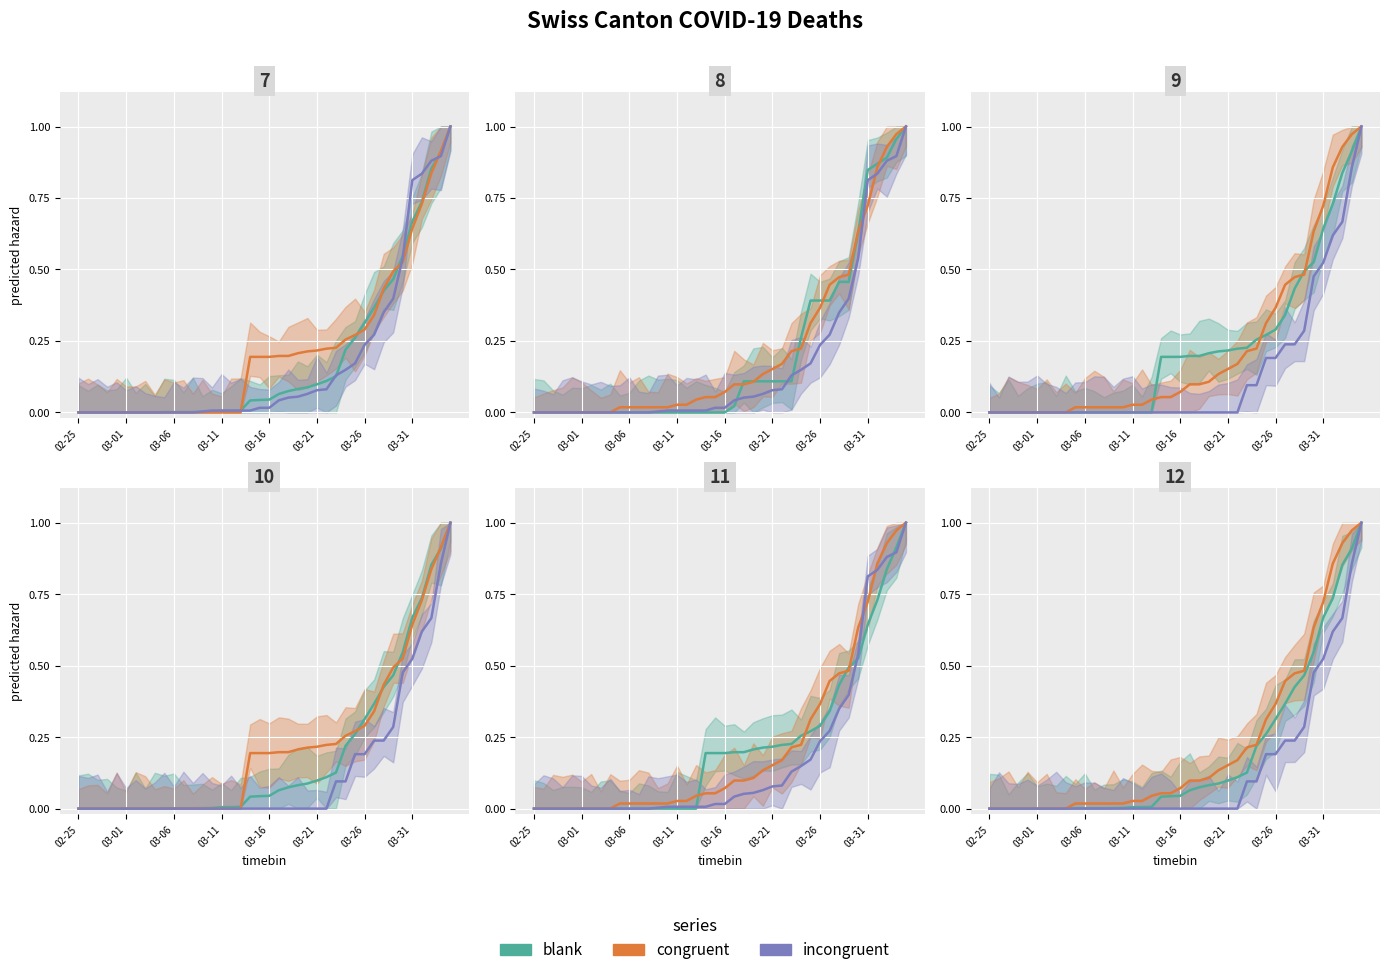

What is the label of the 4th point from the left?

03-11